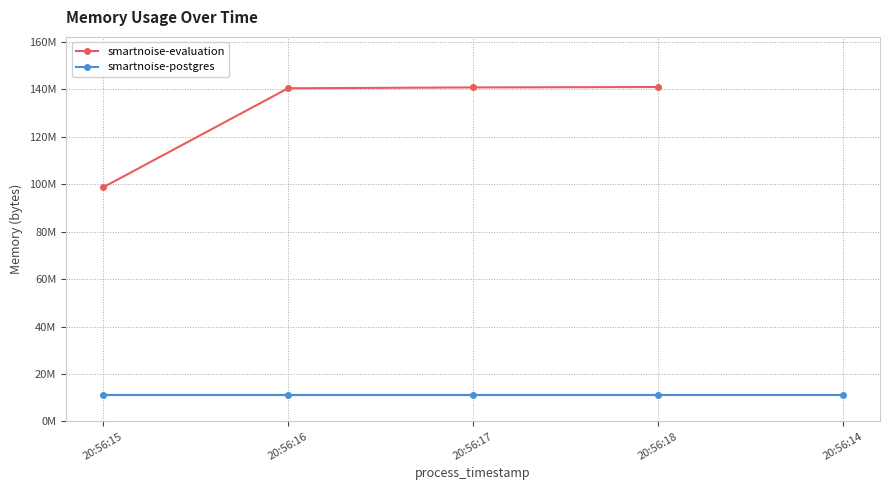

How many values are below 140795904?

2